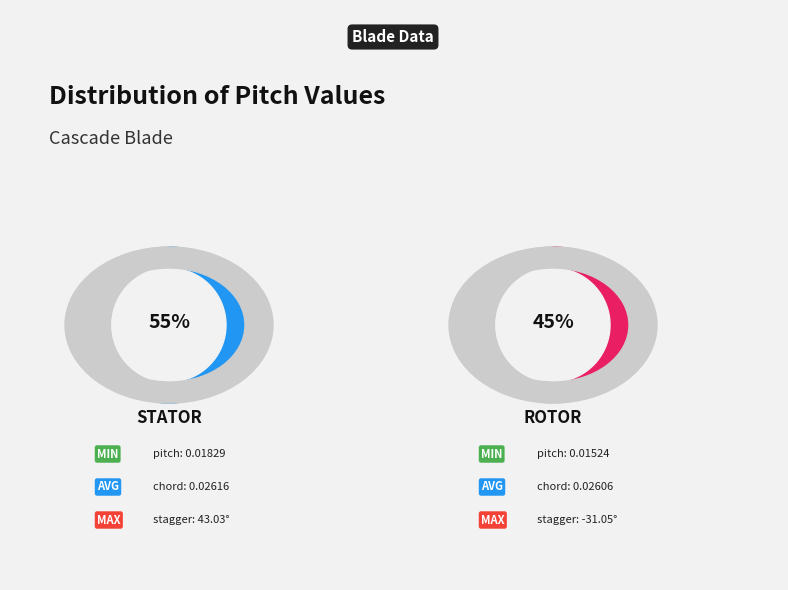

Does stator represent more than half of the total?

Yes